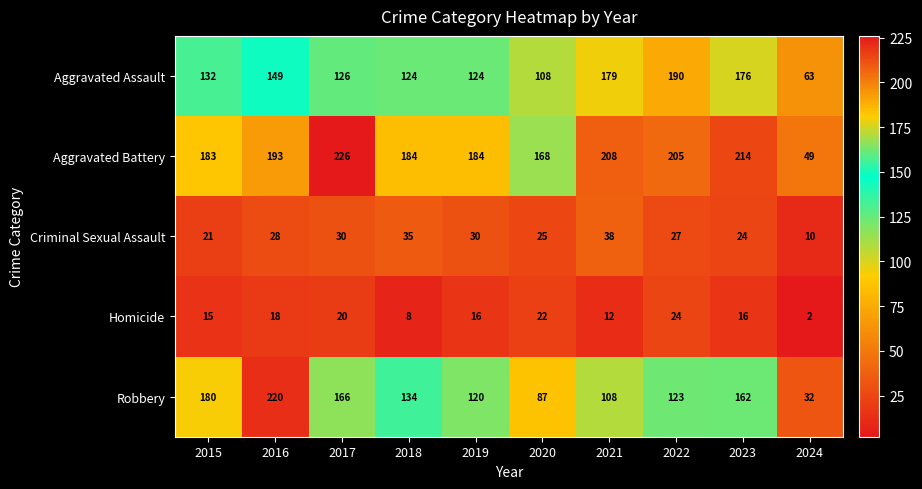

What is the maximum value for Aggravated Assault?

190